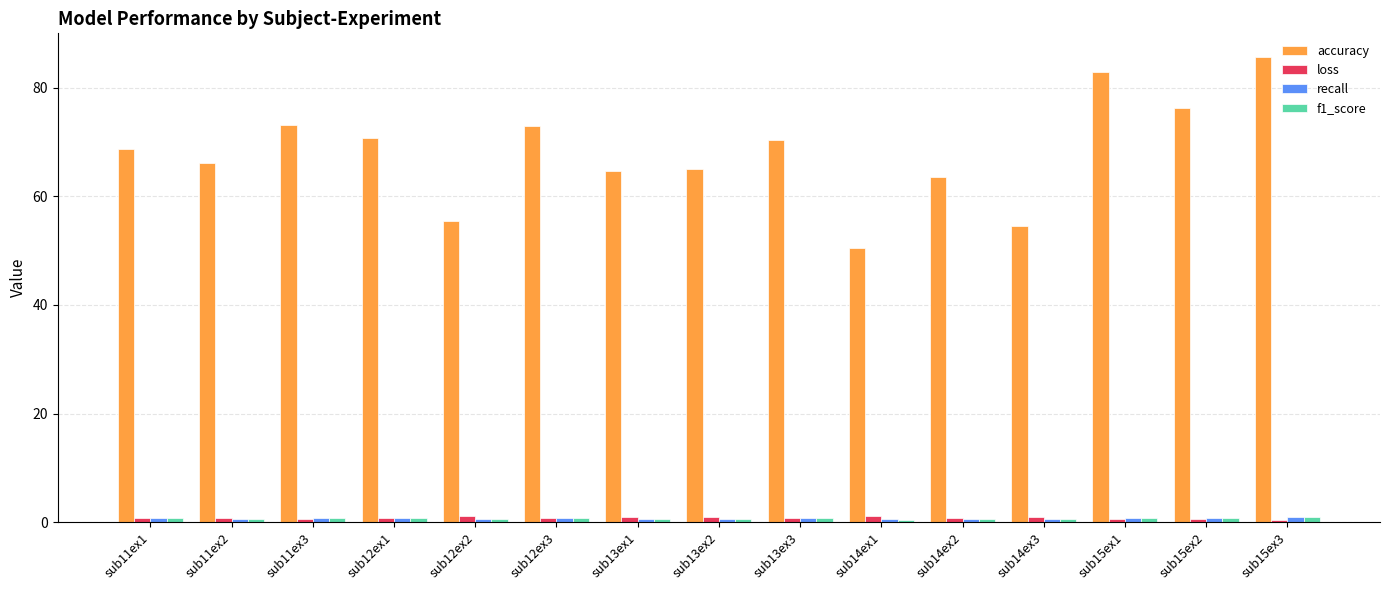

Where does the accuracy series first go above 68?

sub11ex1